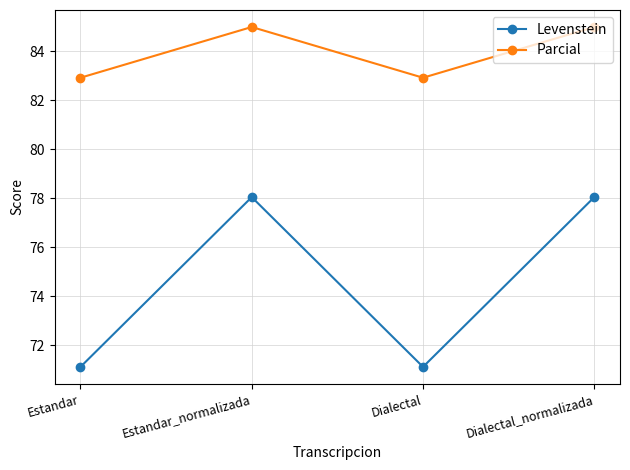

True or false: Parcial and Levenstein cross at least once.

False